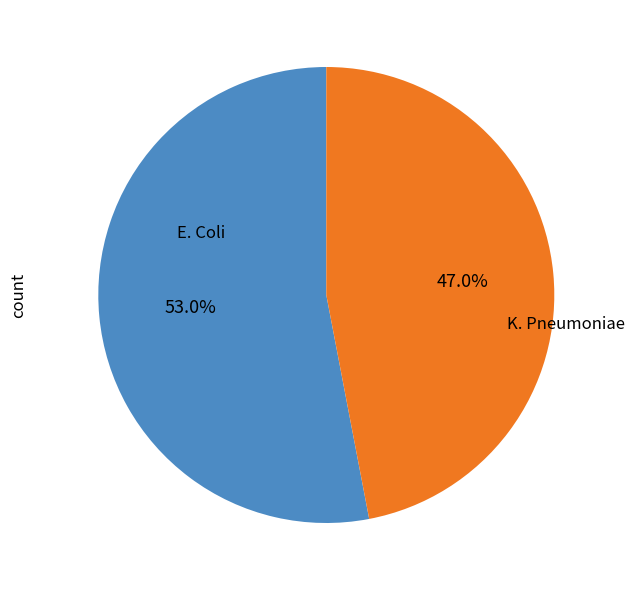

Which has a higher value, E. Coli or K. Pneumoniae?

E. Coli